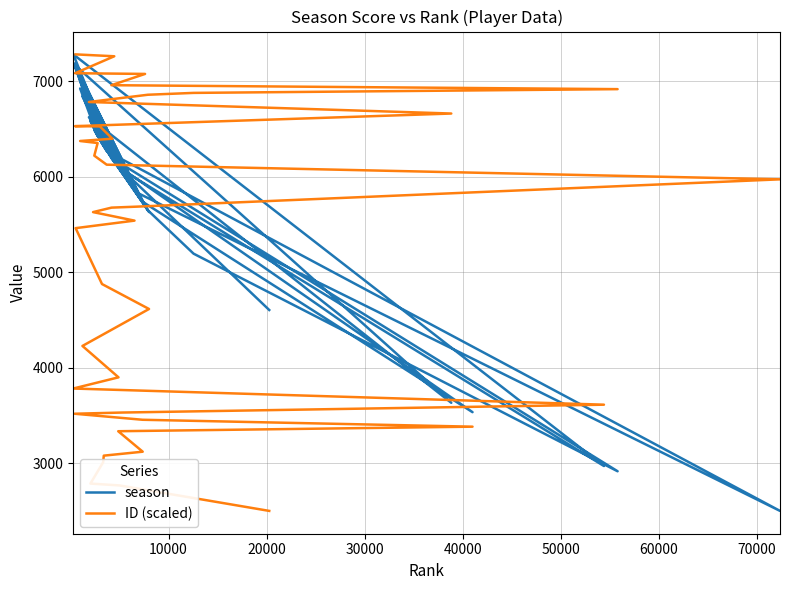

After their last crossing, which series has the higher values: ID (scaled) or season?

ID (scaled)